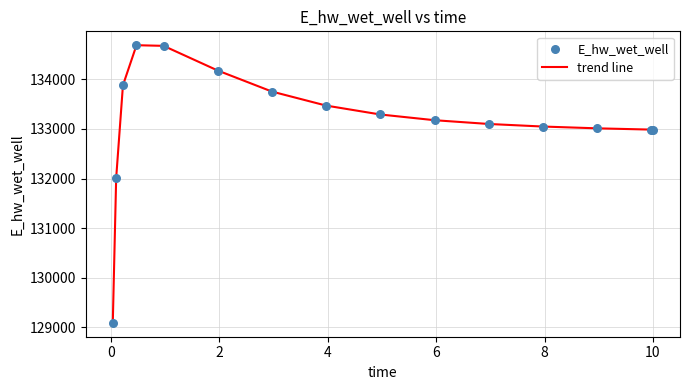

What is the maximum value shown in the chart?

134686.4